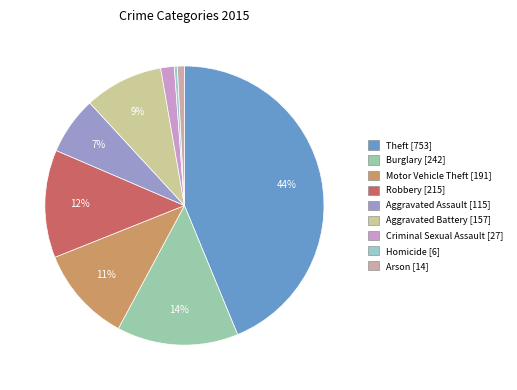

Combined, what portion of the pie is Criminal Sexual Assault and Burglary?

15.6%